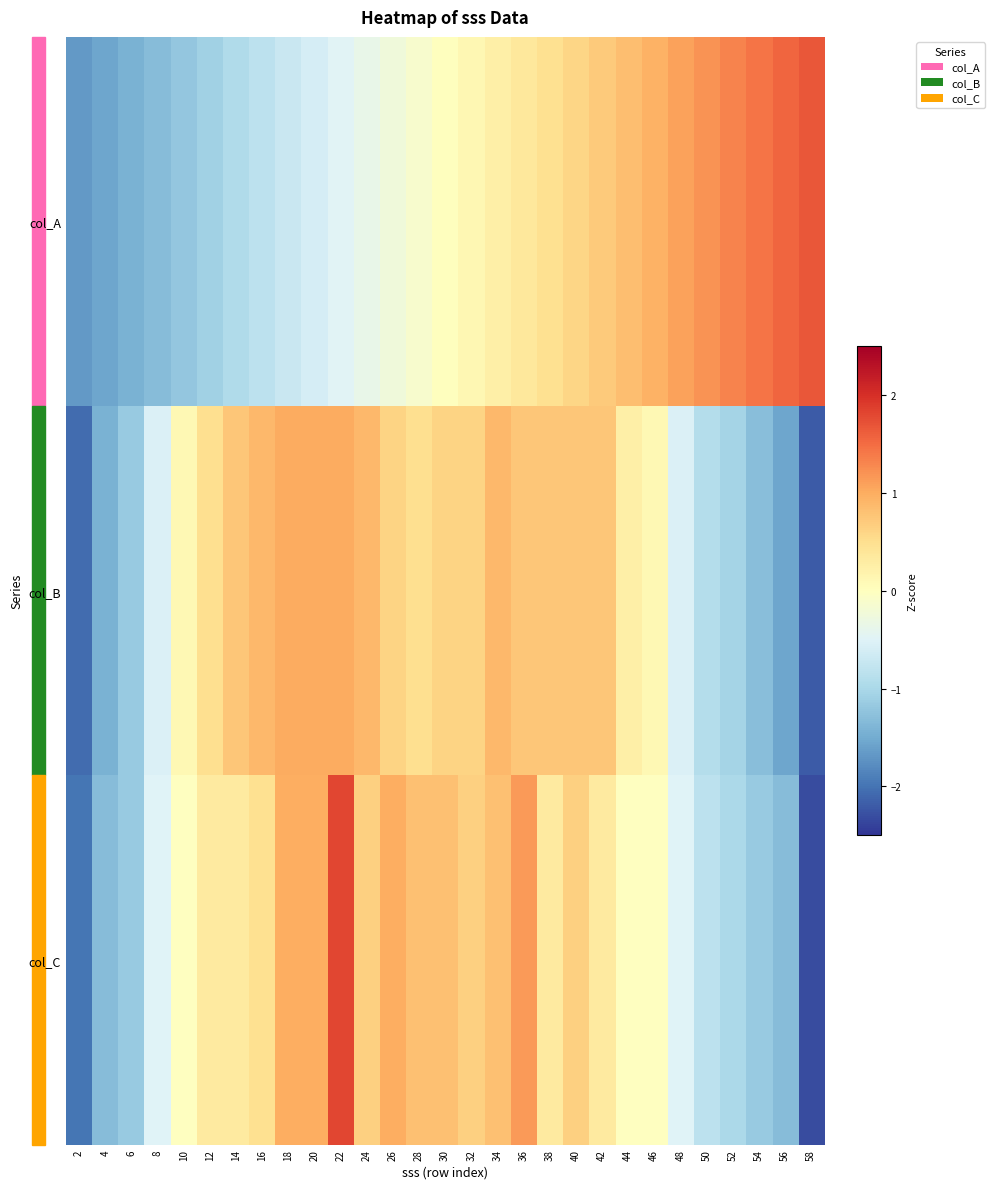

Reading left to right, what are all the values shown in this chart?

col_A: 2=-1.7	4=-1.6	6=-1.4	8=-1.3	10=-1.2	12=-1.1	14=-1.0	16=-0.8	18=-0.7	20=-0.6	22=-0.5	24=-0.4	26=-0.2	28=-0.1	30=0.0	32=0.1	34=0.2	36=0.4	38=0.5	40=0.6	42=0.7	44=0.8	46=1.0	48=1.1	50=1.2	52=1.3	54=1.4	56=1.6	58=1.7
col_B: 2=-2.1	4=-1.4	6=-1.2	8=-0.5	10=0.1	12=0.5	14=0.8	16=0.9	18=1.0	20=1.0	22=1.0	24=0.9	26=0.6	28=0.5	30=0.6	32=0.6	34=0.9	36=0.8	38=0.8	40=0.8	42=0.8	44=0.2	46=0.1	48=-0.5	50=-0.9	52=-1.0	54=-1.3	56=-1.6	58=-2.2
col_C: 2=-2.0	4=-1.3	6=-1.2	8=-0.5	10=-0.0	12=0.3	14=0.3	16=0.5	18=1.0	20=1.0	22=1.8	24=0.7	26=1.0	28=0.8	30=0.8	32=0.7	34=0.8	36=1.1	38=0.3	40=0.7	42=0.3	44=-0.0	46=-0.0	48=-0.5	50=-0.8	52=-1.0	54=-1.2	56=-1.3	58=-2.3